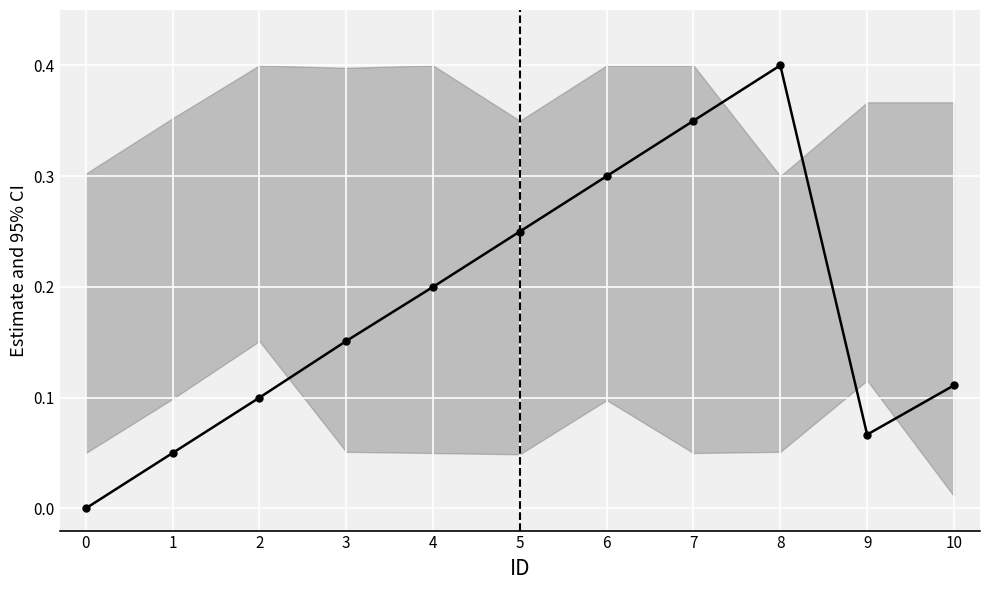

Which label corresponds to the largest value in the chart?

8